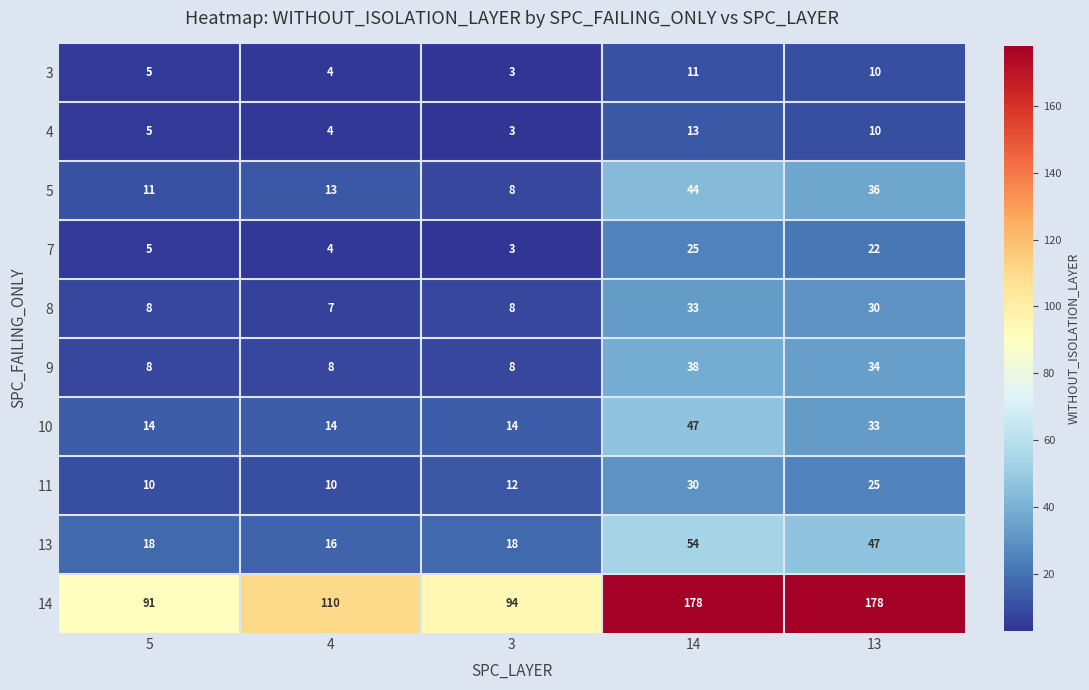

Rank the series by their maximum value, from highest to lowest.

14, 13, 10, 5, 9, 8, 11, 7, 4, 3